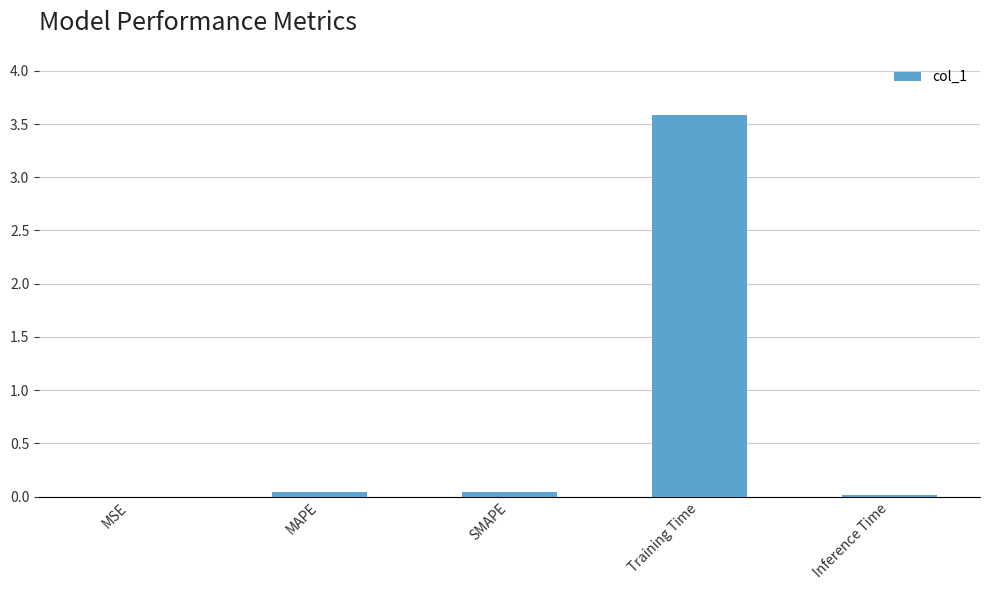

Is it true that the value at MAPE is 0.0?

True